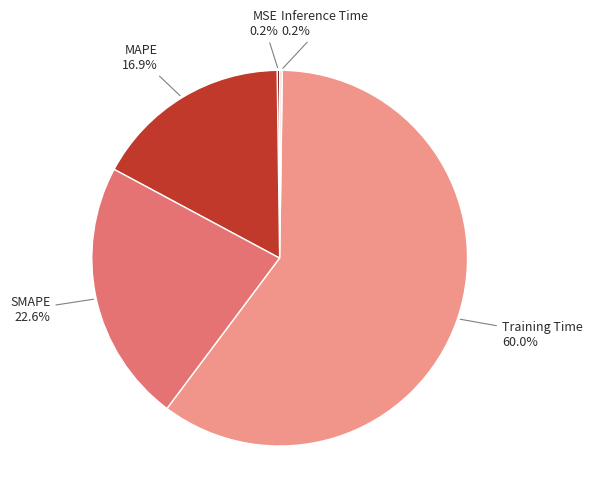

Does any single category account for the majority?

Yes